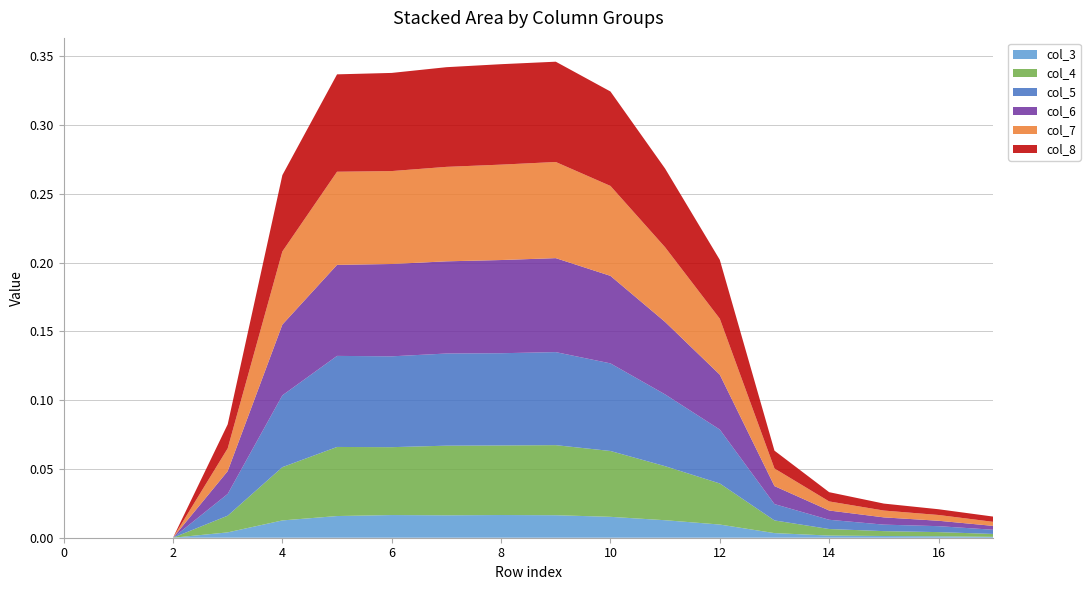

Reading right to left, extract all data points from this chart.

col_3: 0.0	0.0	0.0	0.0	0.0	0.0	0.0	0.0	0.0	0.0	0.0	0.0	0.0	0.0	0.0	0.0	0.0	0.0
col_4: 0.0	0.0	0.0	0.0	0.0	0.0	0.0	0.0	0.1	0.1	0.1	0.0	0.1	0.0	0.0	0.0	0.0	0.0
col_5: 0.0	0.0	0.0	0.0	0.0	0.0	0.1	0.1	0.1	0.1	0.1	0.1	0.1	0.1	0.0	0.0	0.0	0.0
col_6: 0.0	0.0	0.0	0.0	0.0	0.0	0.1	0.1	0.1	0.1	0.1	0.1	0.1	0.1	0.0	0.0	0.0	0.0
col_7: 0.0	0.0	0.0	0.0	0.0	0.0	0.1	0.1	0.1	0.1	0.1	0.1	0.1	0.1	0.0	0.0	0.0	0.0
col_8: 0.0	0.0	0.0	0.0	0.0	0.0	0.1	0.1	0.1	0.1	0.1	0.1	0.1	0.1	0.0	0.0	0.0	0.0